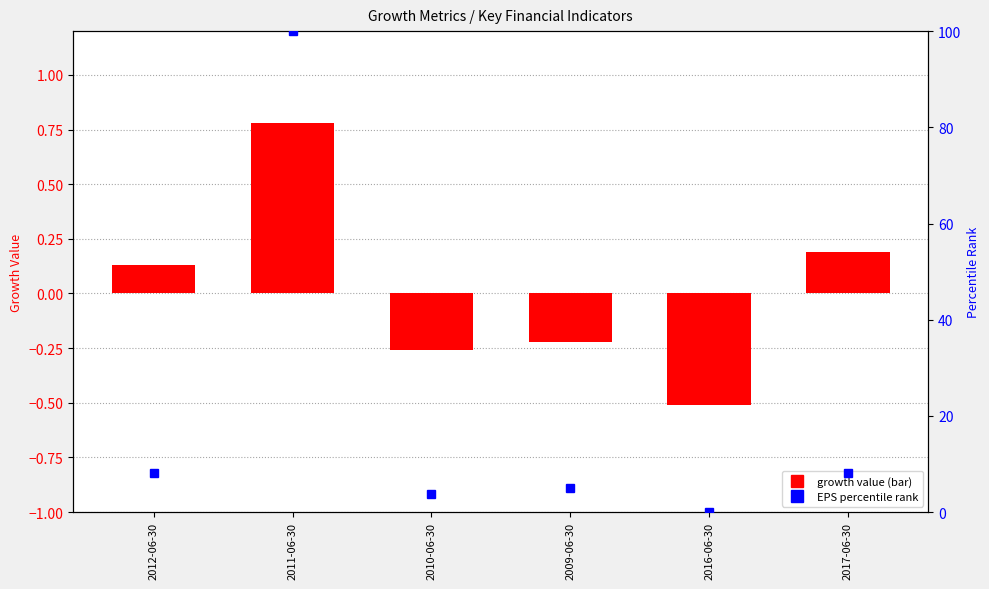

Reading left to right, what are all the values shown in this chart?

Gross Profit Growth: 0.1	0.8	-0.3	-0.2	-0.5	0.2
EPS Growth: 8.0	100.0	3.7	5.0	0.0	8.2